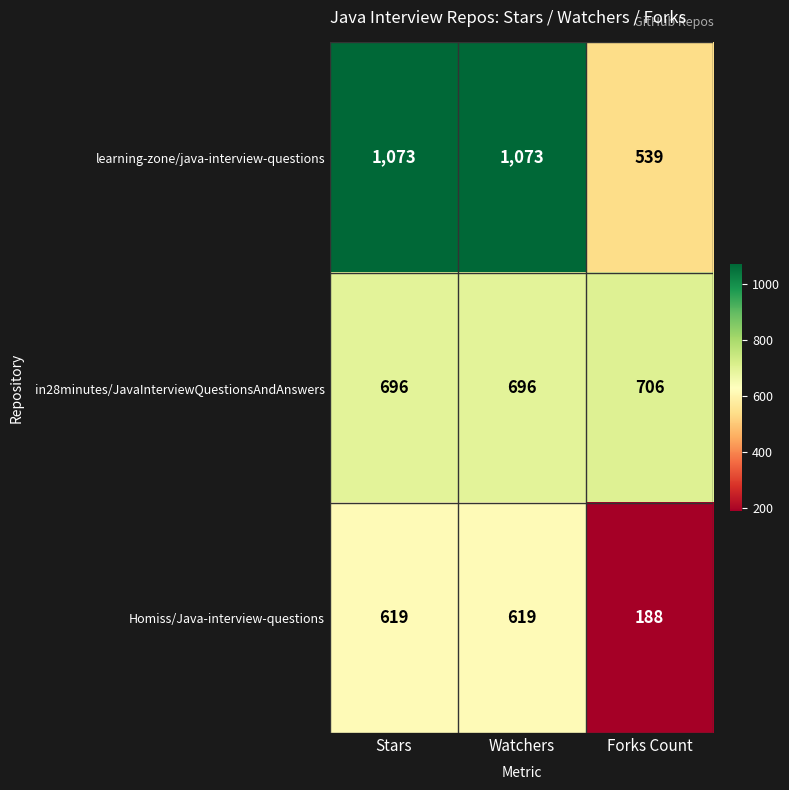

The value of learning-zone/java-interview-questions at Watchers is 1918. True or false?

False